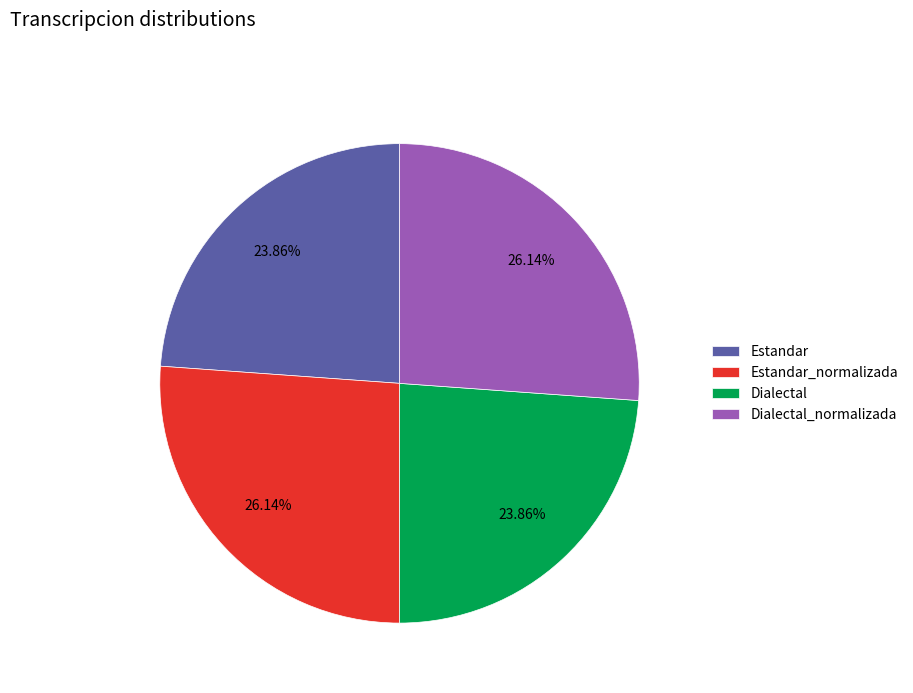

True or false: Dialectal_normalizada accounts for 14% of the total.

False